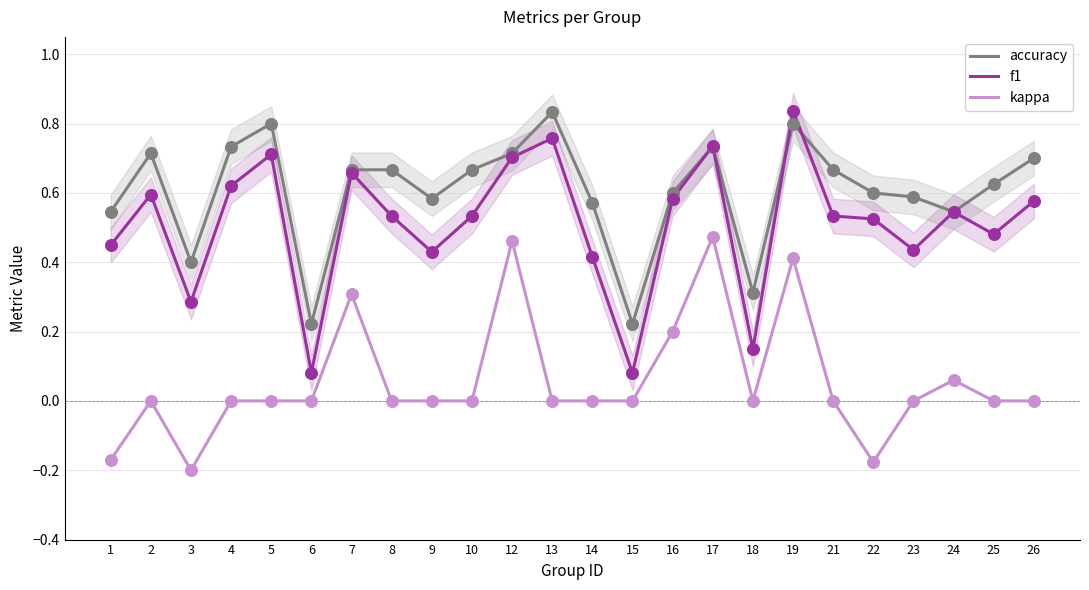

Which series has the widest spread of Y values?

f1